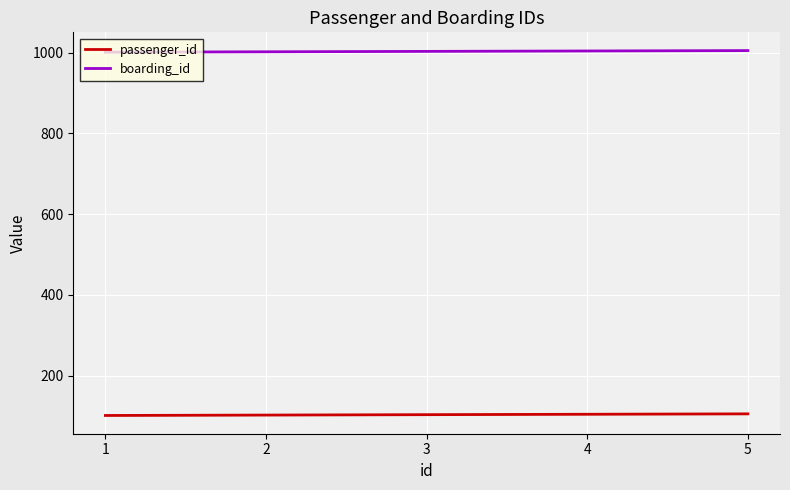

What is the spread (max minus min) of values at 4?

900